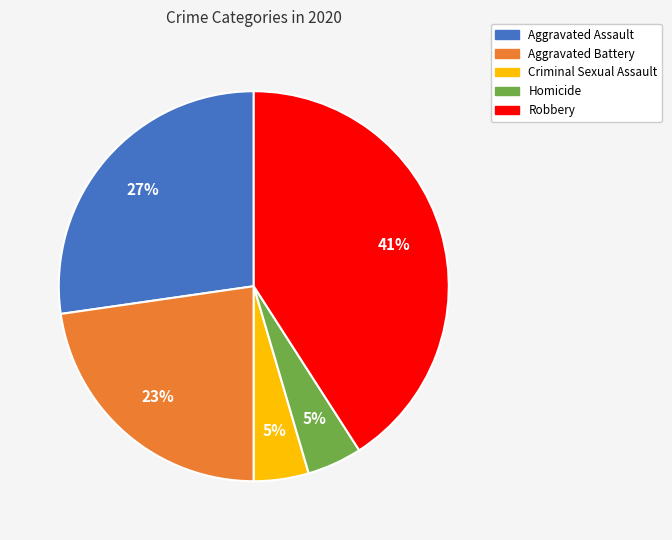

Does any single category account for the majority?

No